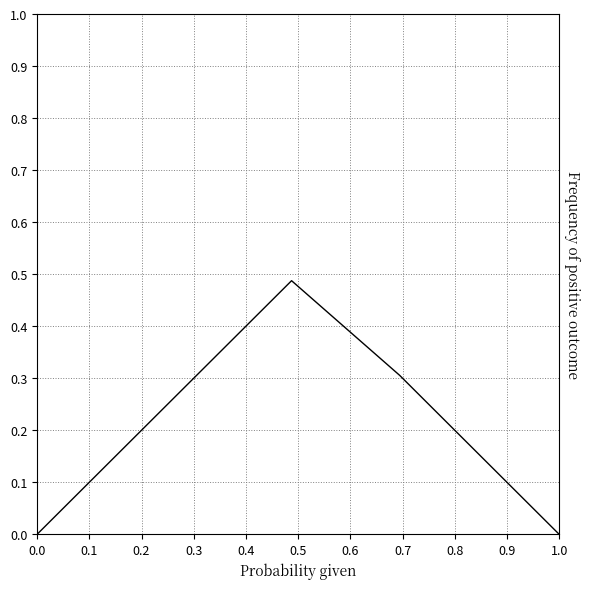

Does the chart display data point markers on the line(s)?

No